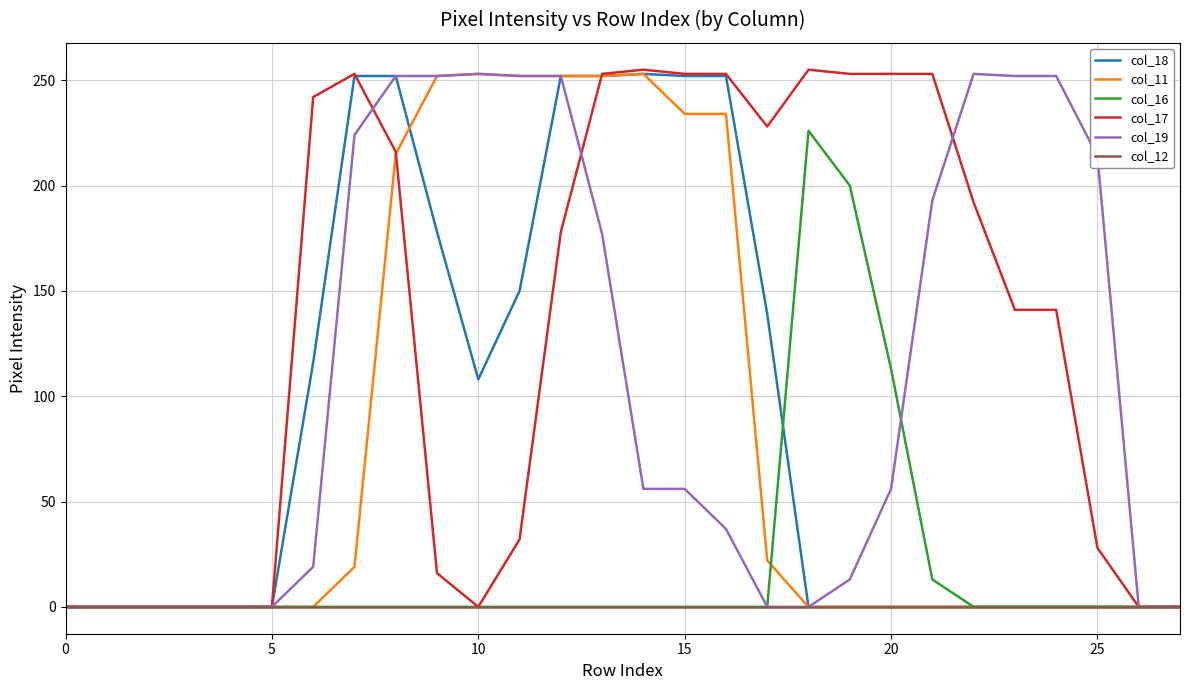

Which series has the widest spread of values?

col_17